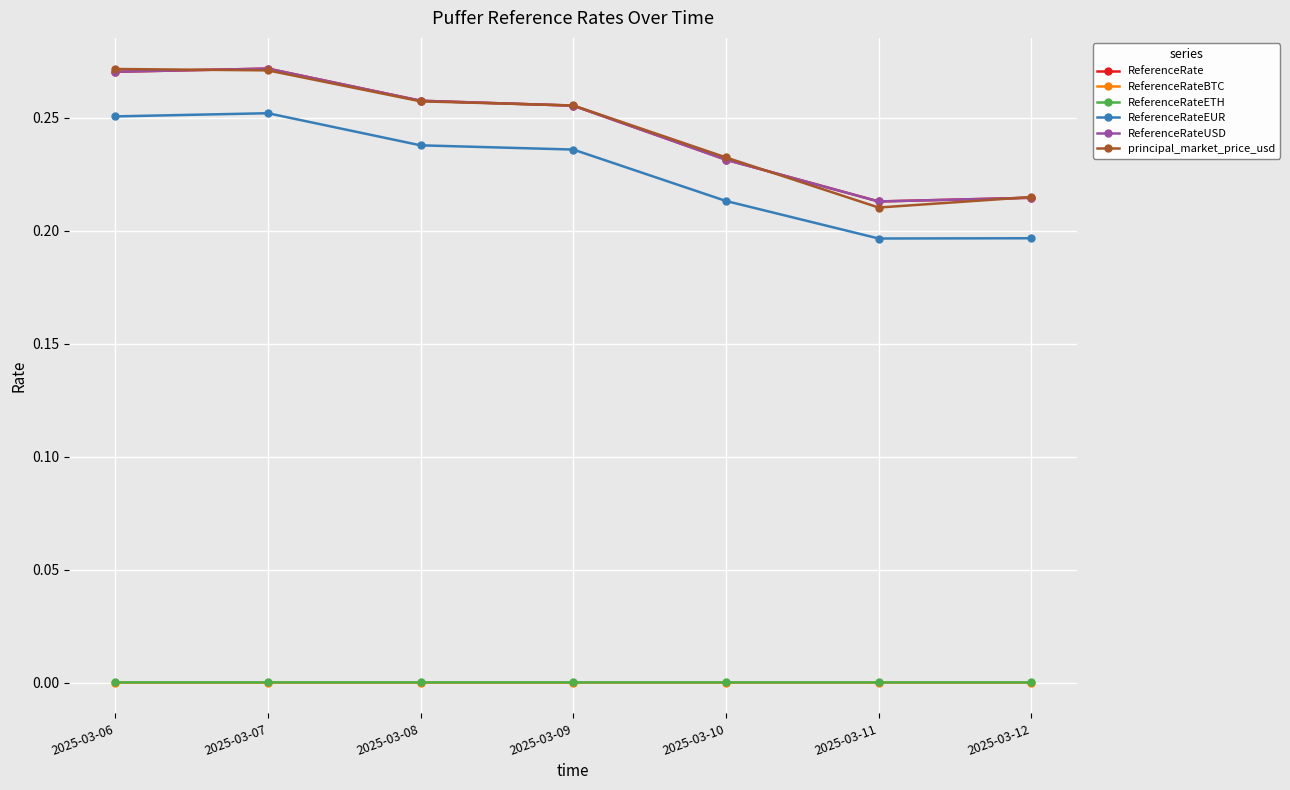

Is the value of ReferenceRateUSD at 2025-03-12 greater than the value of ReferenceRate at 2025-03-06?

No